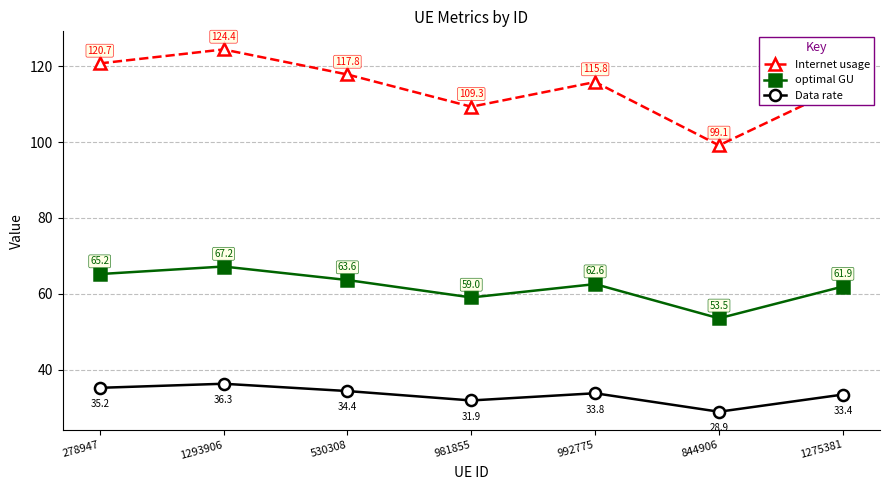

What is the smallest value displayed?

28.9